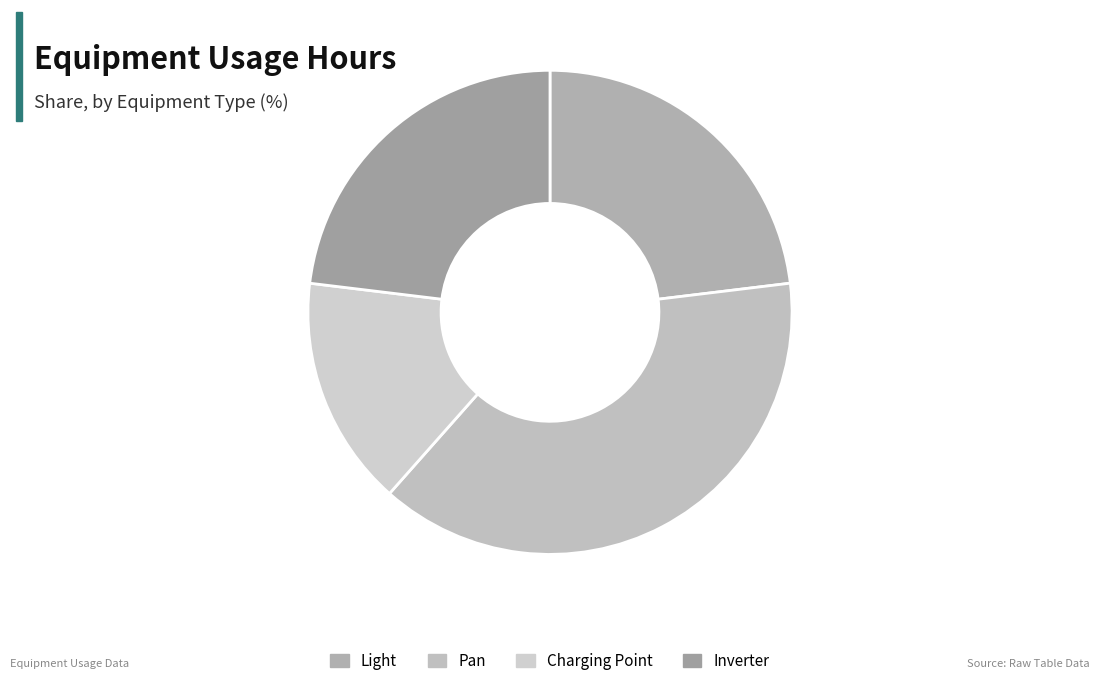

What percentage is the Charging Point slice, to the nearest percent?

15%